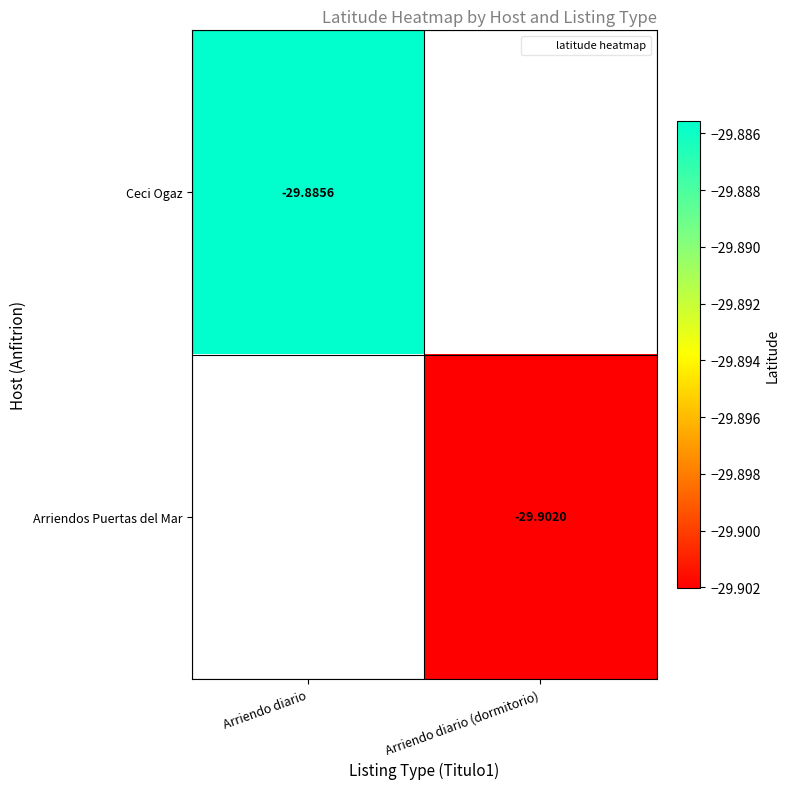

How many categories are shown in the chart?

2